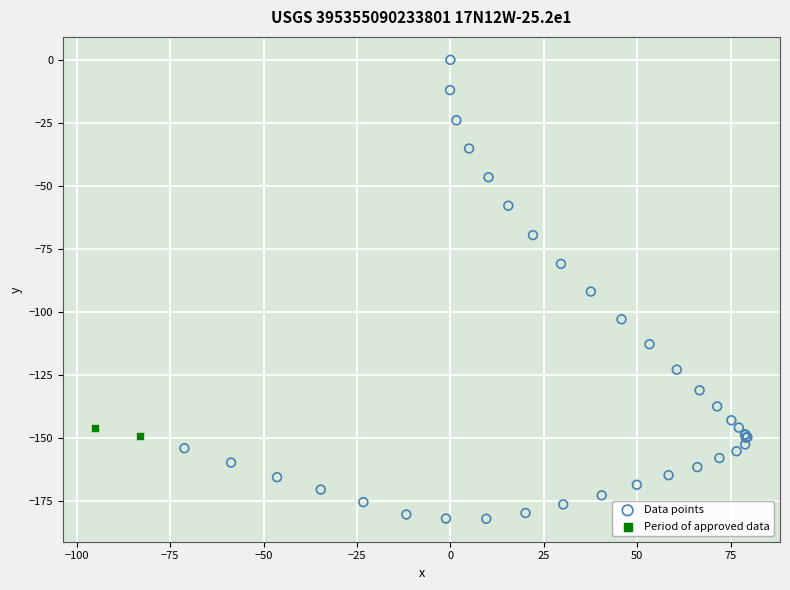

Which series reaches the maximum Y coordinate?

Data points